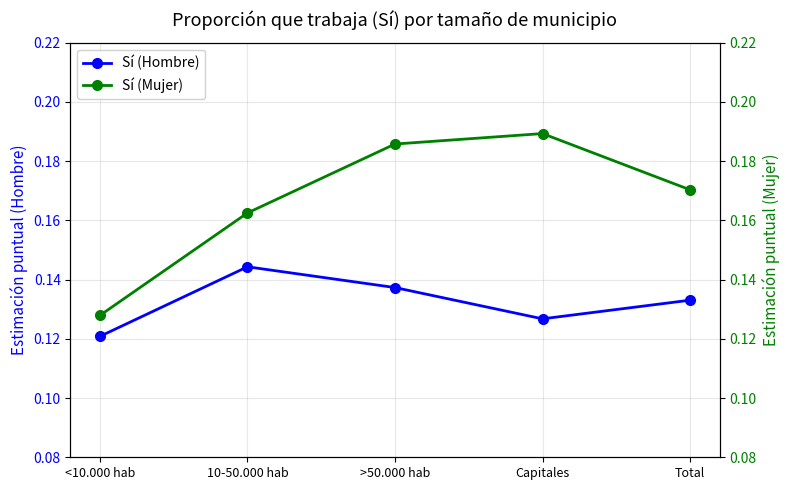

How many interior local valleys does the Sí (Hombre) series have?

1